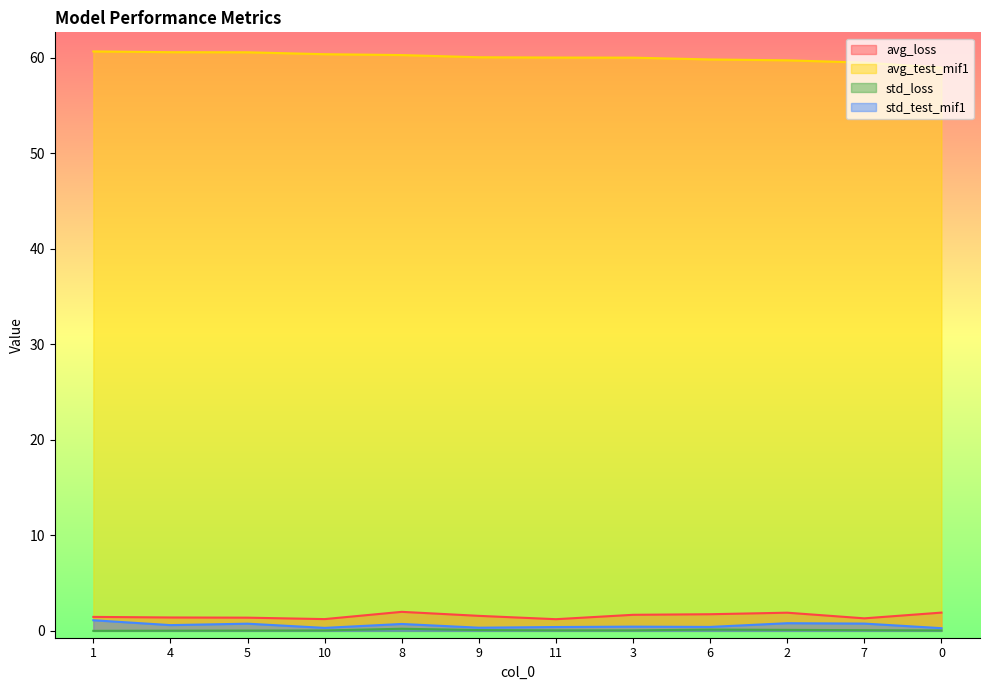

Rank the categories by avg_loss value from highest to lowest.

8, 0, 2, 6, 3, 9, 1, 4, 5, 7, 10, 11